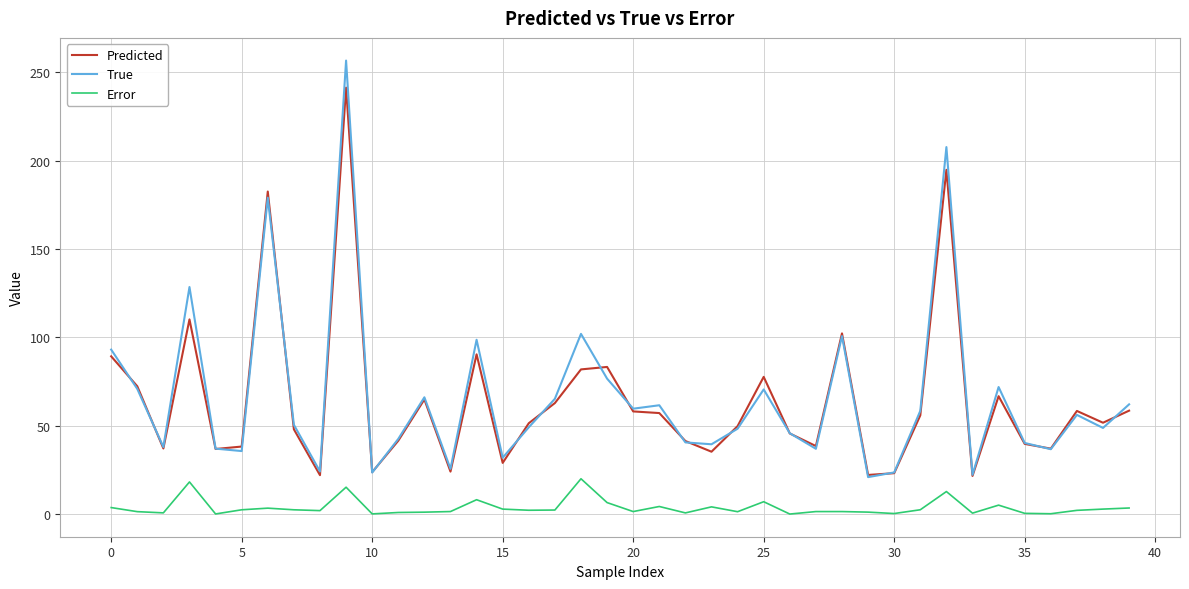

Rank the series by their maximum value, from highest to lowest.

True, Predicted, Error